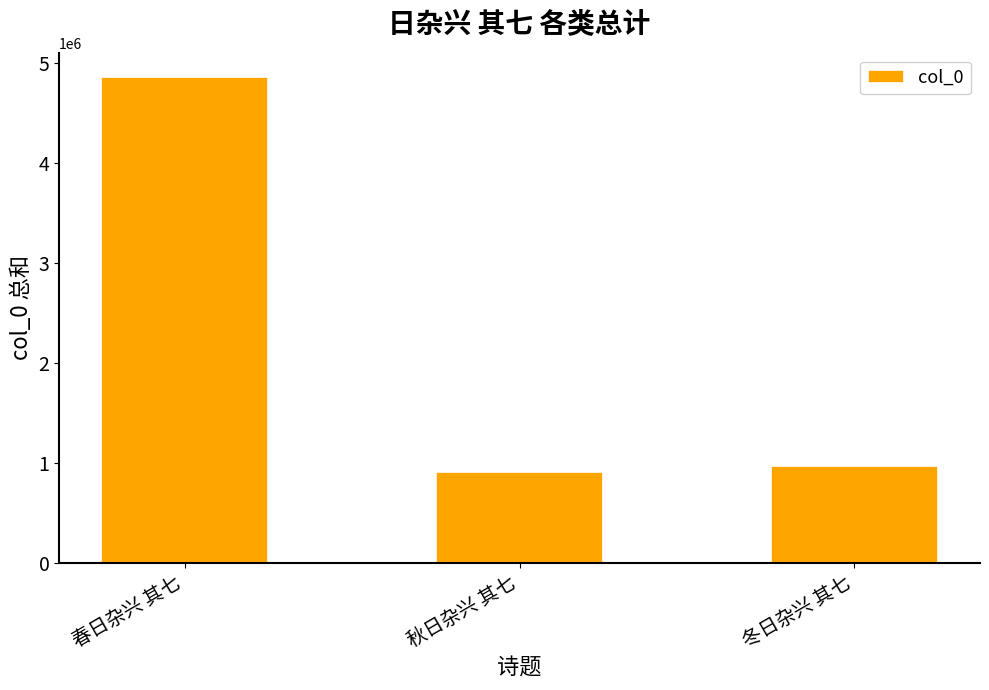

How many series are shown in this chart?

1